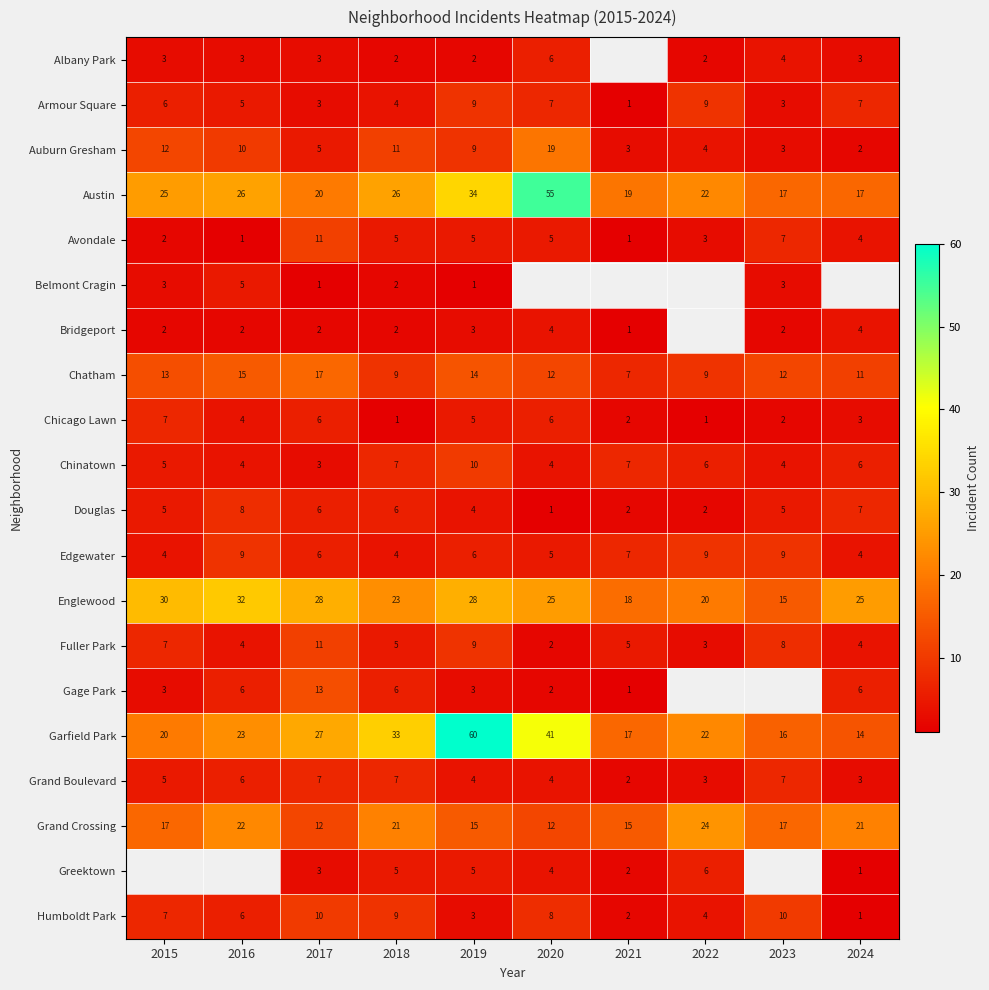

Between 2024 and 2015, which is larger?

2024